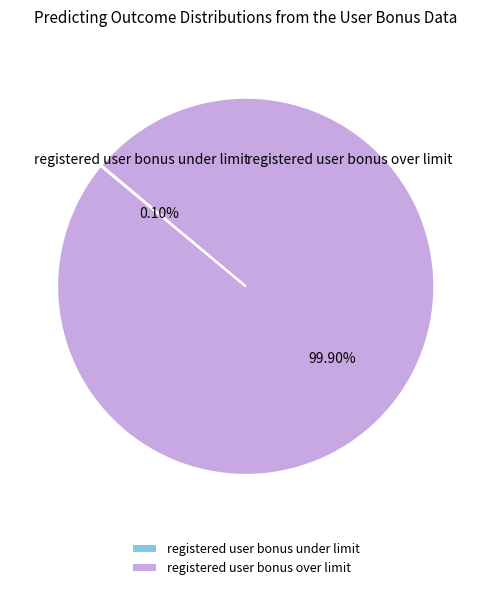

Is there any slice that represents more than half of the pie?

Yes